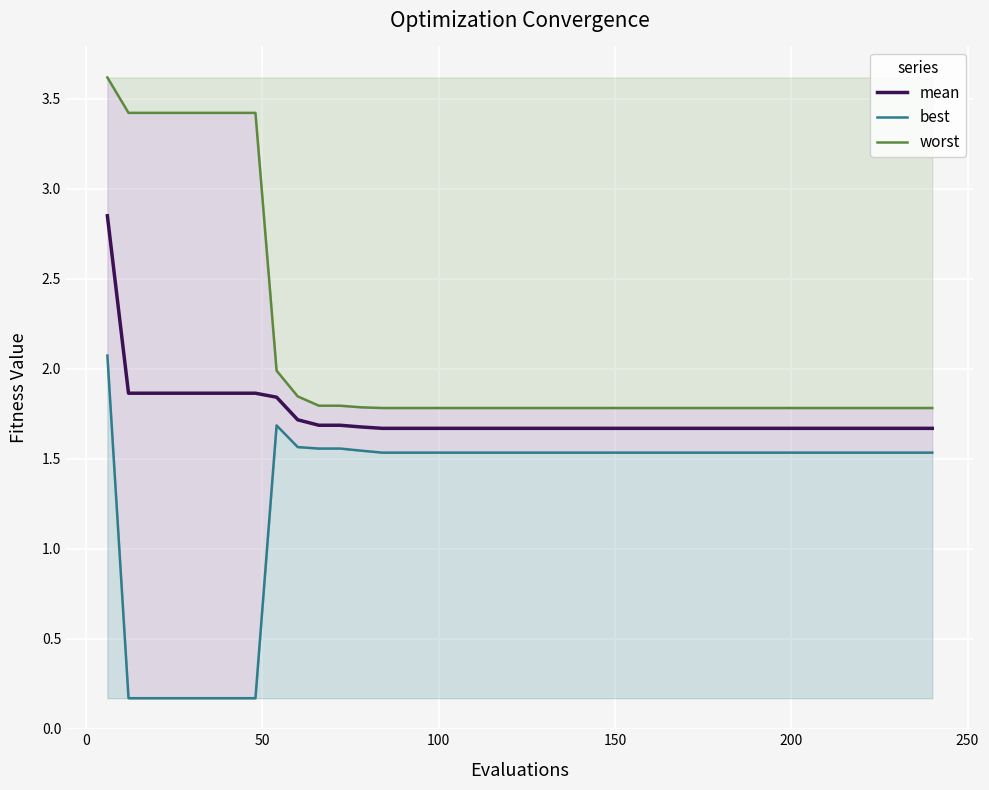

Reading left to right, what are all the values shown in this chart?

mean: 2.8	1.9	1.9	1.9	1.9	1.9	1.9	1.9	1.8	1.7	1.7	1.7	1.7	1.7	1.7	1.7	1.7	1.7	1.7	1.7	1.7	1.7	1.7	1.7	1.7	1.7	1.7	1.7	1.7	1.7	1.7	1.7	1.7	1.7	1.7	1.7	1.7	1.7	1.7	1.7
best: 2.1	0.2	0.2	0.2	0.2	0.2	0.2	0.2	1.7	1.6	1.6	1.6	1.5	1.5	1.5	1.5	1.5	1.5	1.5	1.5	1.5	1.5	1.5	1.5	1.5	1.5	1.5	1.5	1.5	1.5	1.5	1.5	1.5	1.5	1.5	1.5	1.5	1.5	1.5	1.5
worst: 3.6	3.4	3.4	3.4	3.4	3.4	3.4	3.4	2.0	1.8	1.8	1.8	1.8	1.8	1.8	1.8	1.8	1.8	1.8	1.8	1.8	1.8	1.8	1.8	1.8	1.8	1.8	1.8	1.8	1.8	1.8	1.8	1.8	1.8	1.8	1.8	1.8	1.8	1.8	1.8